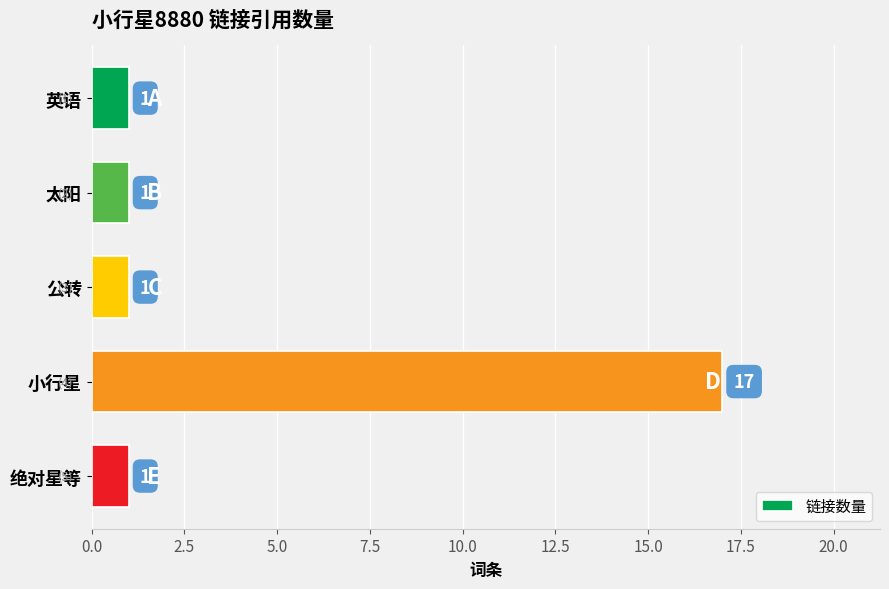

True or false: the data shows 0 at 英语.

False